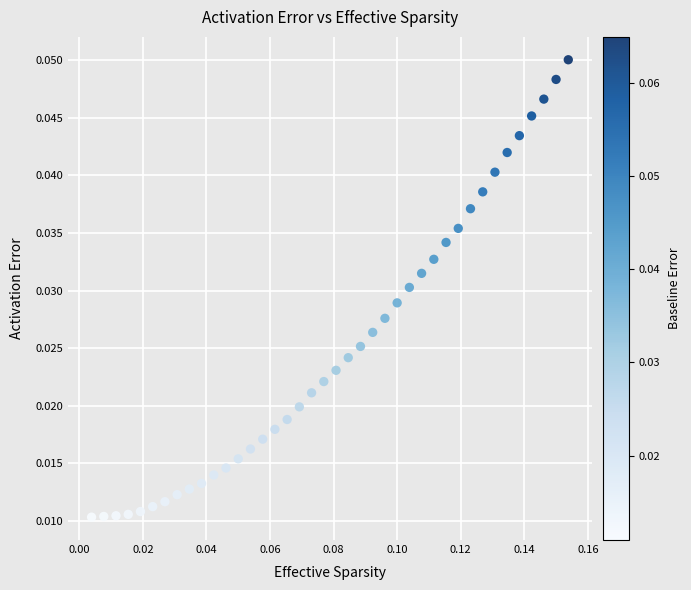

How many data points are displayed?

40